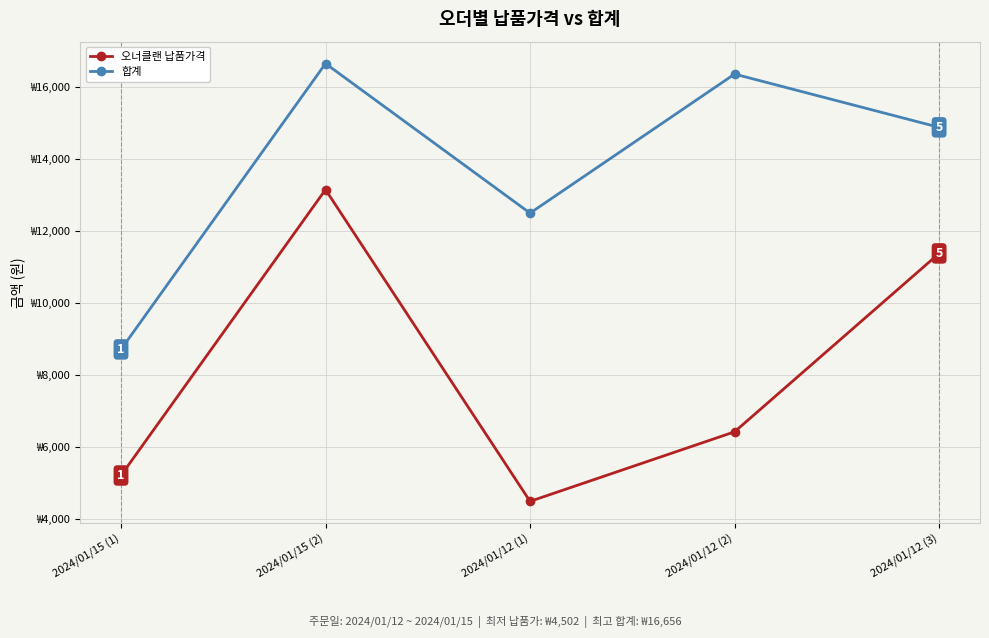

At 2024/01/12 (2), list the series in order from smallest to largest.

오너클랜 납품가격, 합계